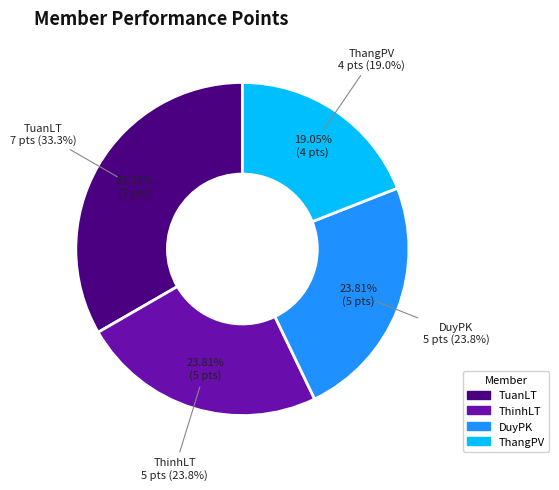

The ThangPV slice represents 5% of the pie. True or false?

False